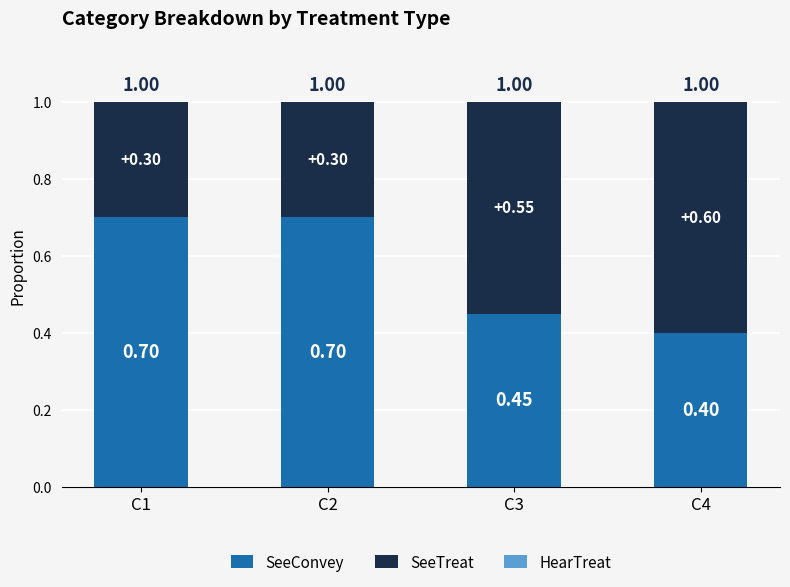

What is the difference between the maximum and minimum values in the SeeConvey series?

0.3